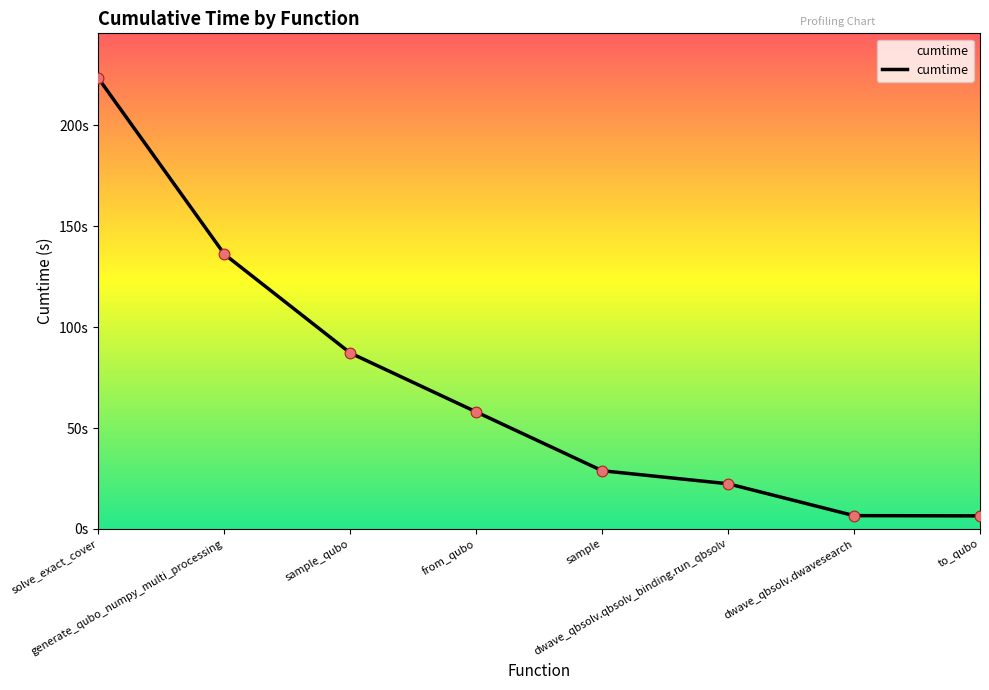

Is this an area chart (filled region under the line)?

Yes